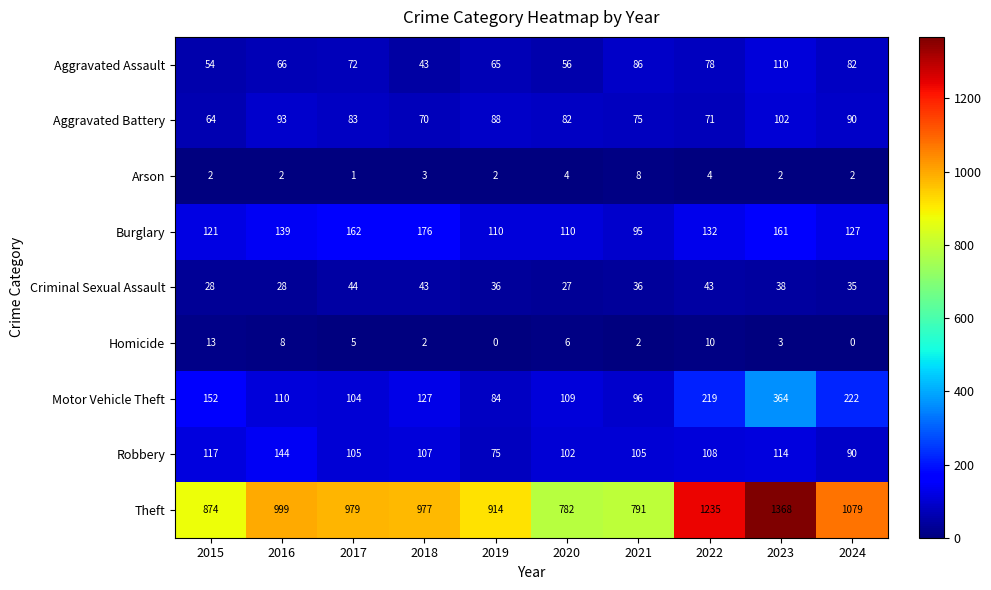

List the series in order of their peak value, highest first.

Theft, Motor Vehicle Theft, Burglary, Robbery, Aggravated Assault, Aggravated Battery, Criminal Sexual Assault, Homicide, Arson